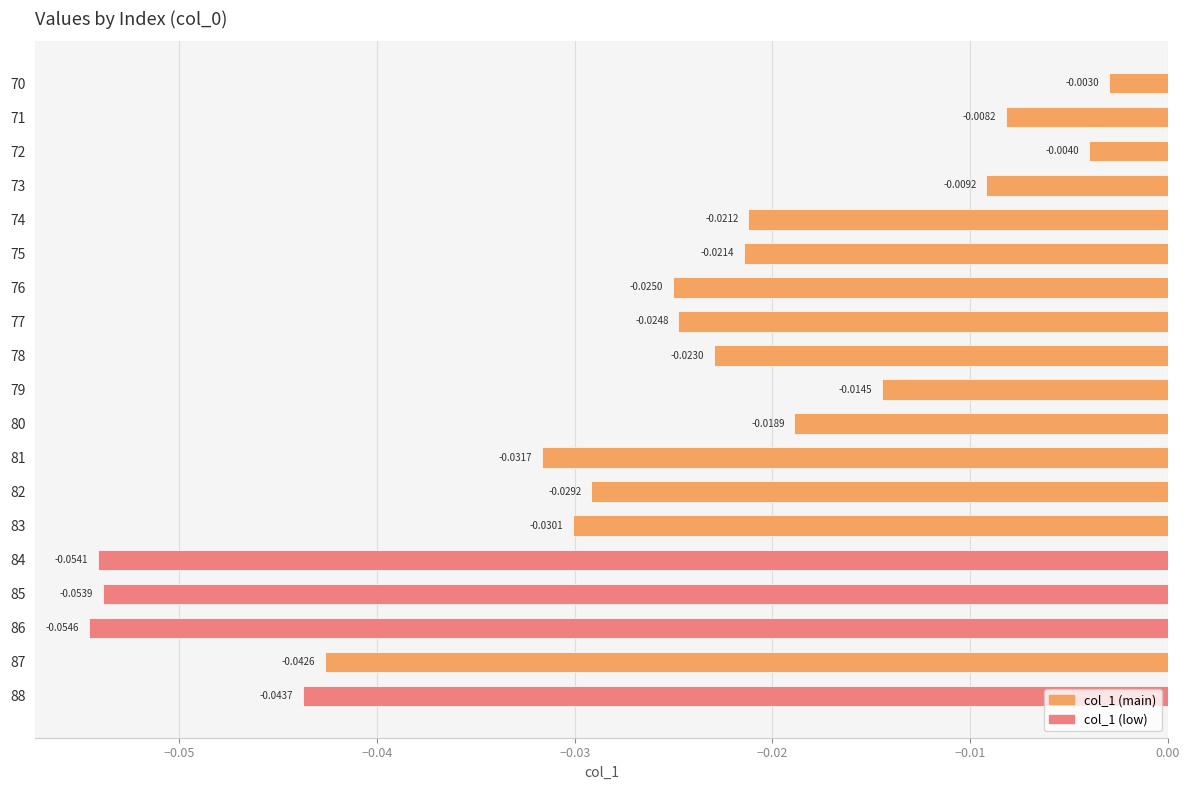

Rank the categories by value from lowest to highest.

86, 84, 85, 88, 87, 81, 83, 82, 76, 77, 78, 75, 74, 80, 79, 73, 71, 72, 70